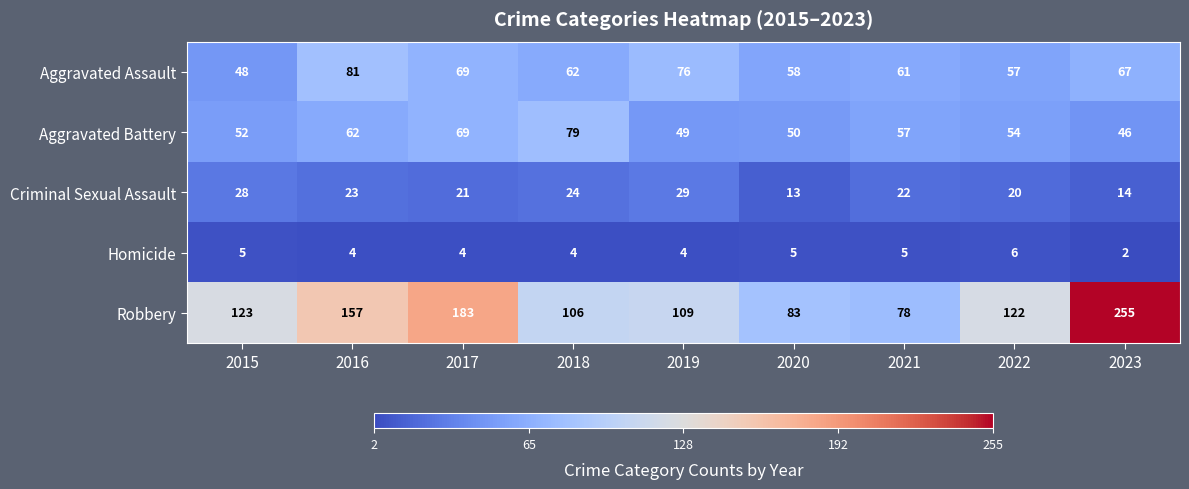

Count the number of data series in this chart.

5